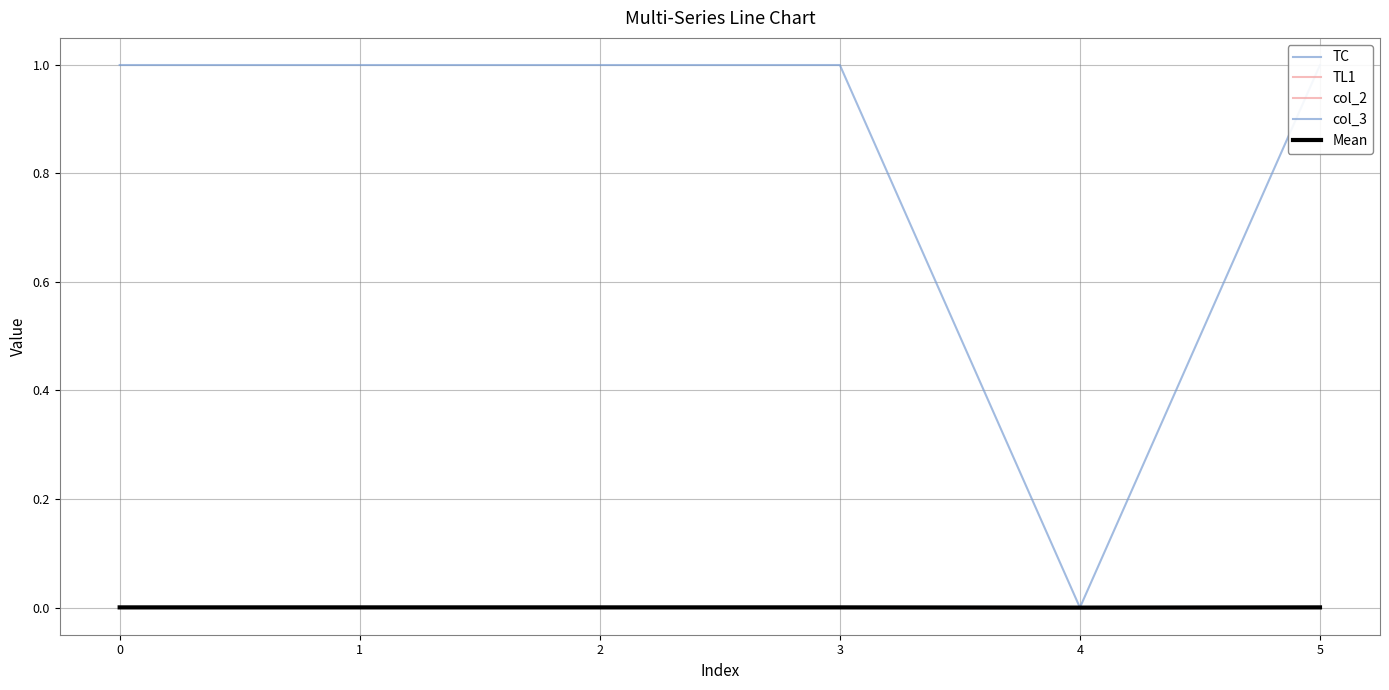

Is the value of col_2 at 2 greater than the value of Mean at 5?

No